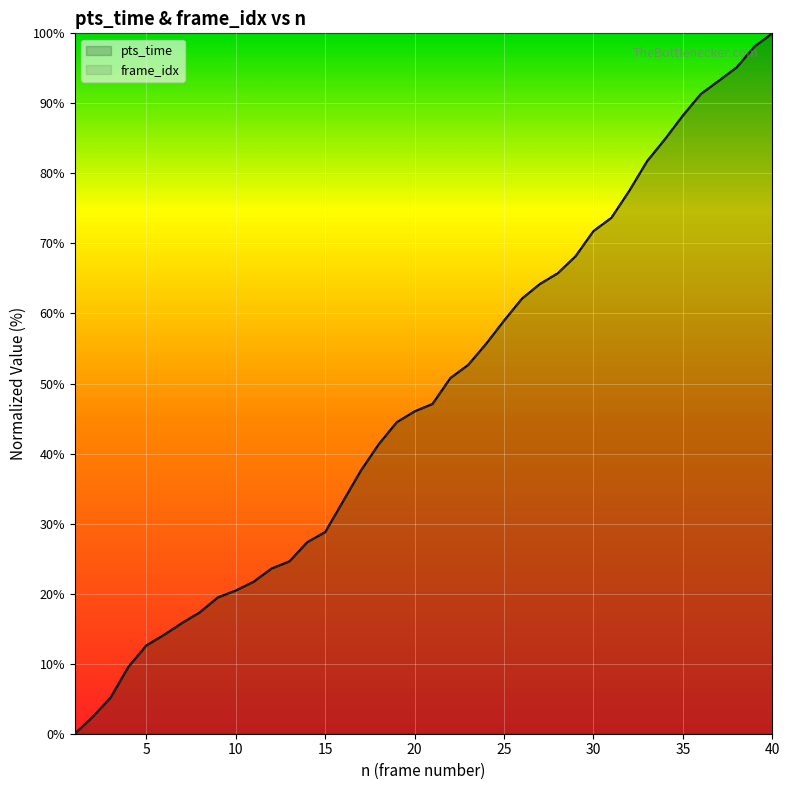

Reading right to left, extract all data points from this chart.

pts_time: 40=100.0	39=98.1	38=95.1	37=93.2	36=91.3	35=88.3	34=84.9	33=81.7	32=77.5	31=73.7	30=71.8	29=68.2	28=65.7	27=64.2	26=62.1	25=59.0	24=55.7	23=52.7	22=50.8	21=47.1	20=46.0	19=44.5	18=41.4	17=37.6	16=33.2	15=28.8	14=27.4	13=24.6	12=23.6	11=21.7	10=20.4	9=19.5	8=17.3	7=15.8	6=14.1	5=12.6	4=9.6	3=5.2	2=2.4	1=0.0
frame_idx: 40=100.0	39=98.1	38=95.1	37=93.2	36=91.3	35=88.3	34=84.9	33=81.7	32=77.5	31=73.7	30=71.8	29=68.2	28=65.7	27=64.2	26=62.1	25=59.0	24=55.7	23=52.7	22=50.8	21=47.1	20=46.0	19=44.5	18=41.4	17=37.6	16=33.2	15=28.8	14=27.4	13=24.6	12=23.6	11=21.7	10=20.4	9=19.5	8=17.3	7=15.8	6=14.1	5=12.6	4=9.6	3=5.1	2=2.4	1=0.0